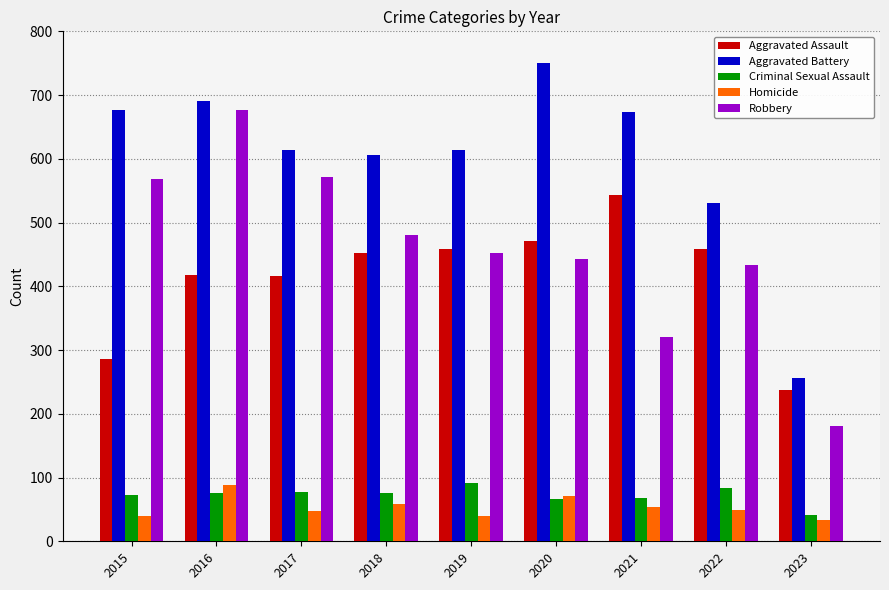

What is the lowest value of the Aggravated Assault series?

237